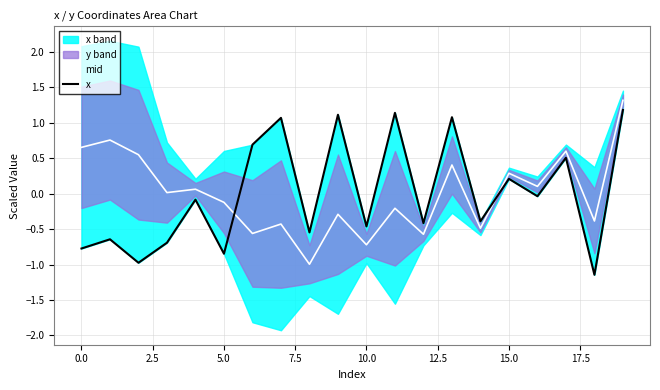

List the series in order of their overall mean, highest first.

x, mid